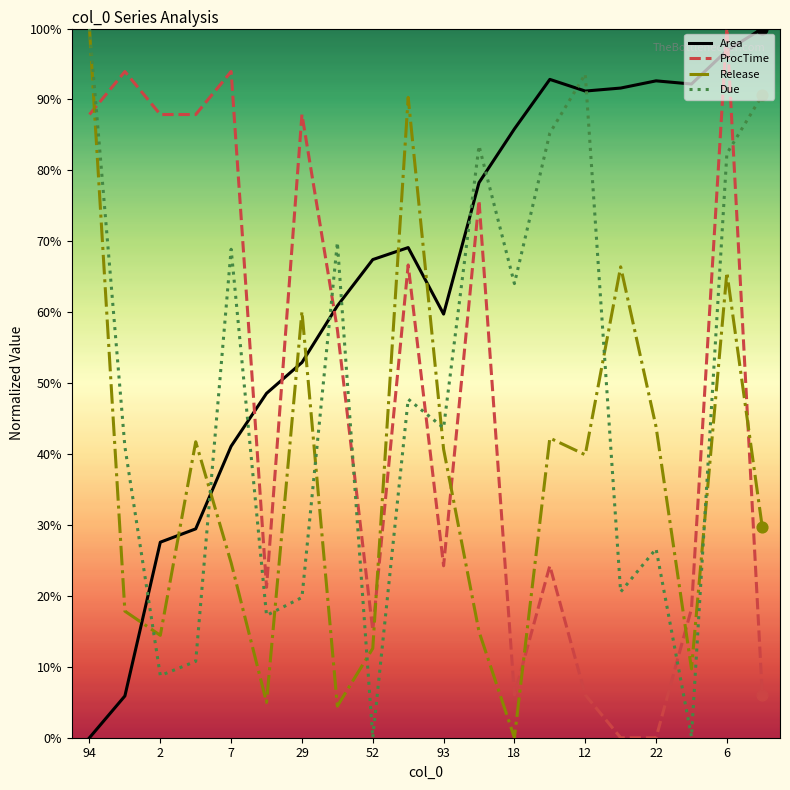

At how many categories does at least one series exceed 53?

19